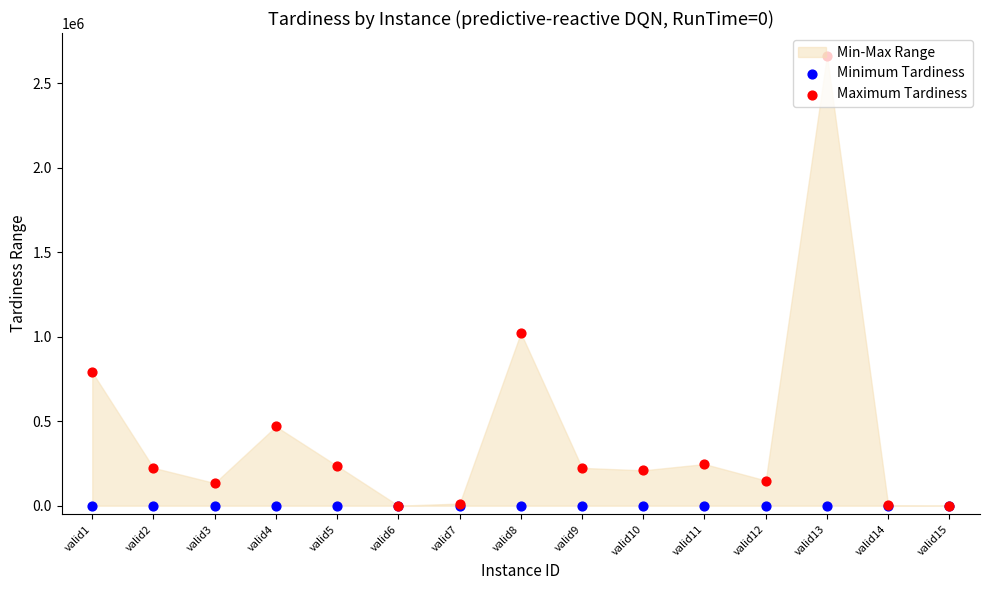

Is the value of Minimum Tardiness at valid6 greater than the value of Maximum Tardiness at valid12?

No